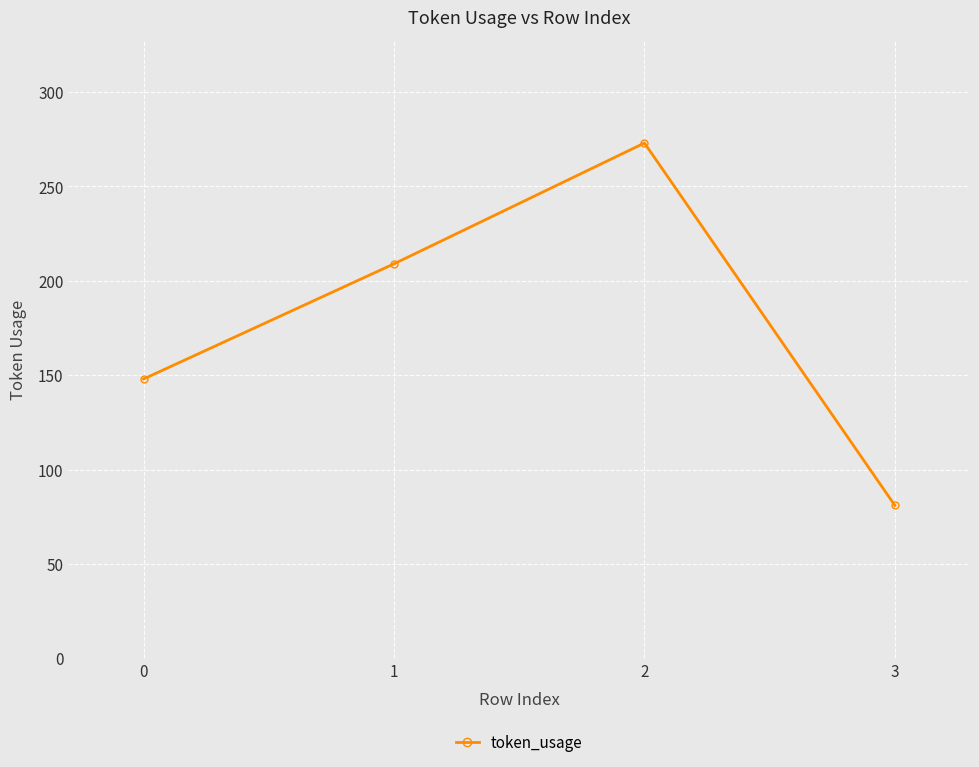

Reading left to right, list all the values displayed in this chart.

0=148	1=209	2=273	3=81